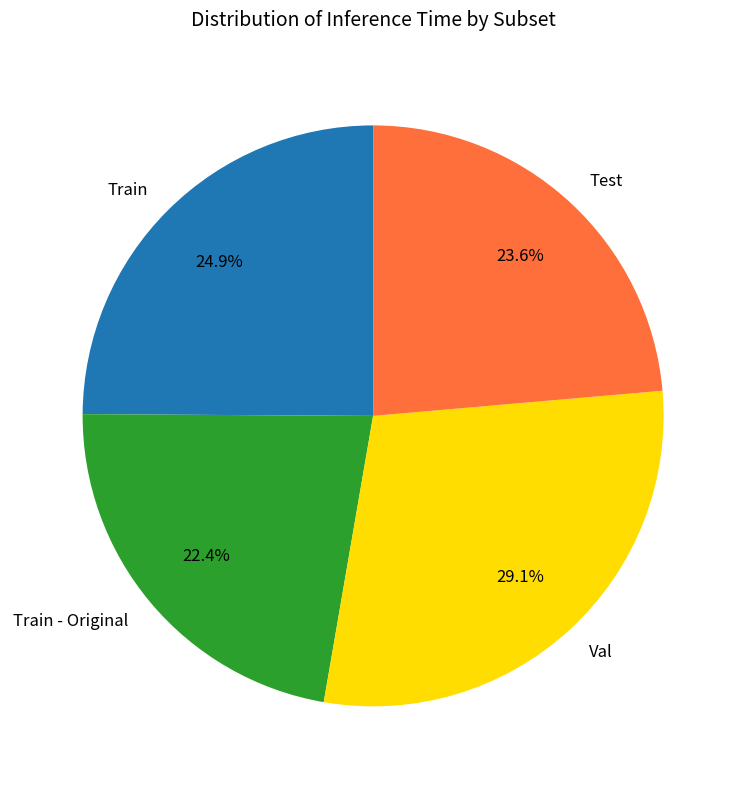

How many segments does this pie chart have?

4